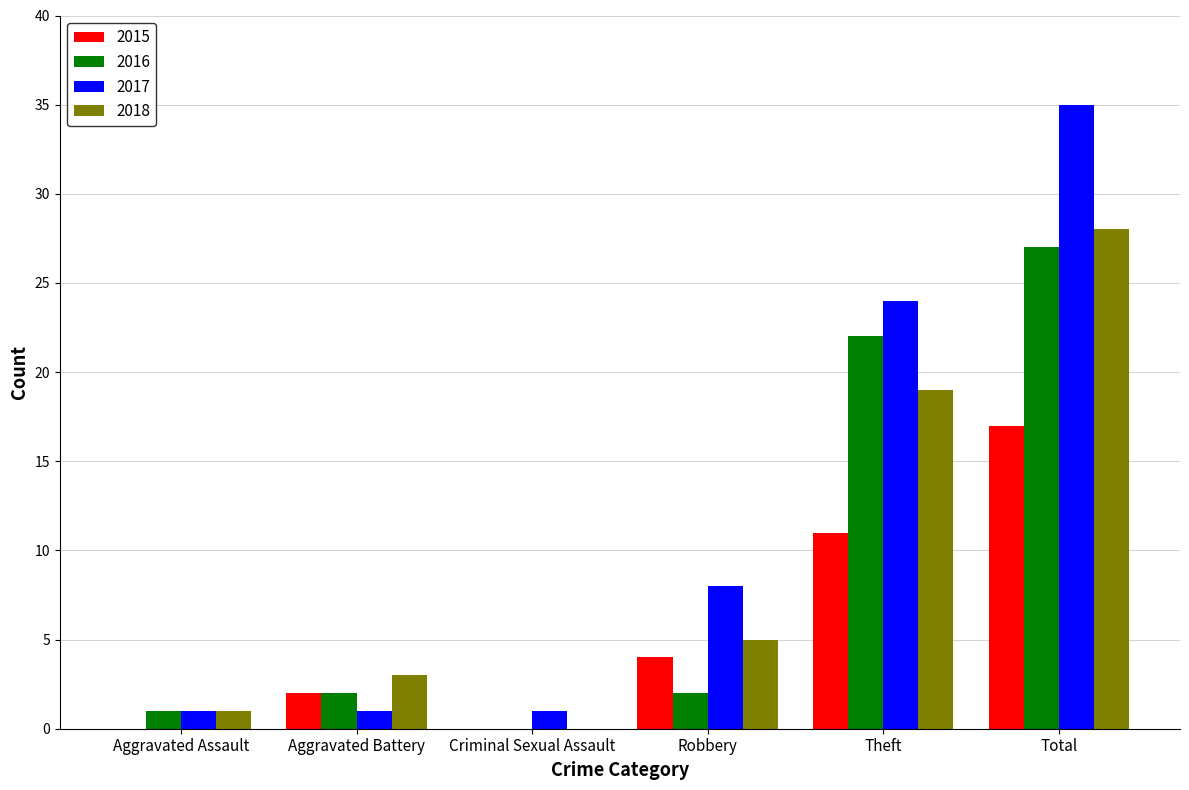

What is the sum of all 2017 values?

70